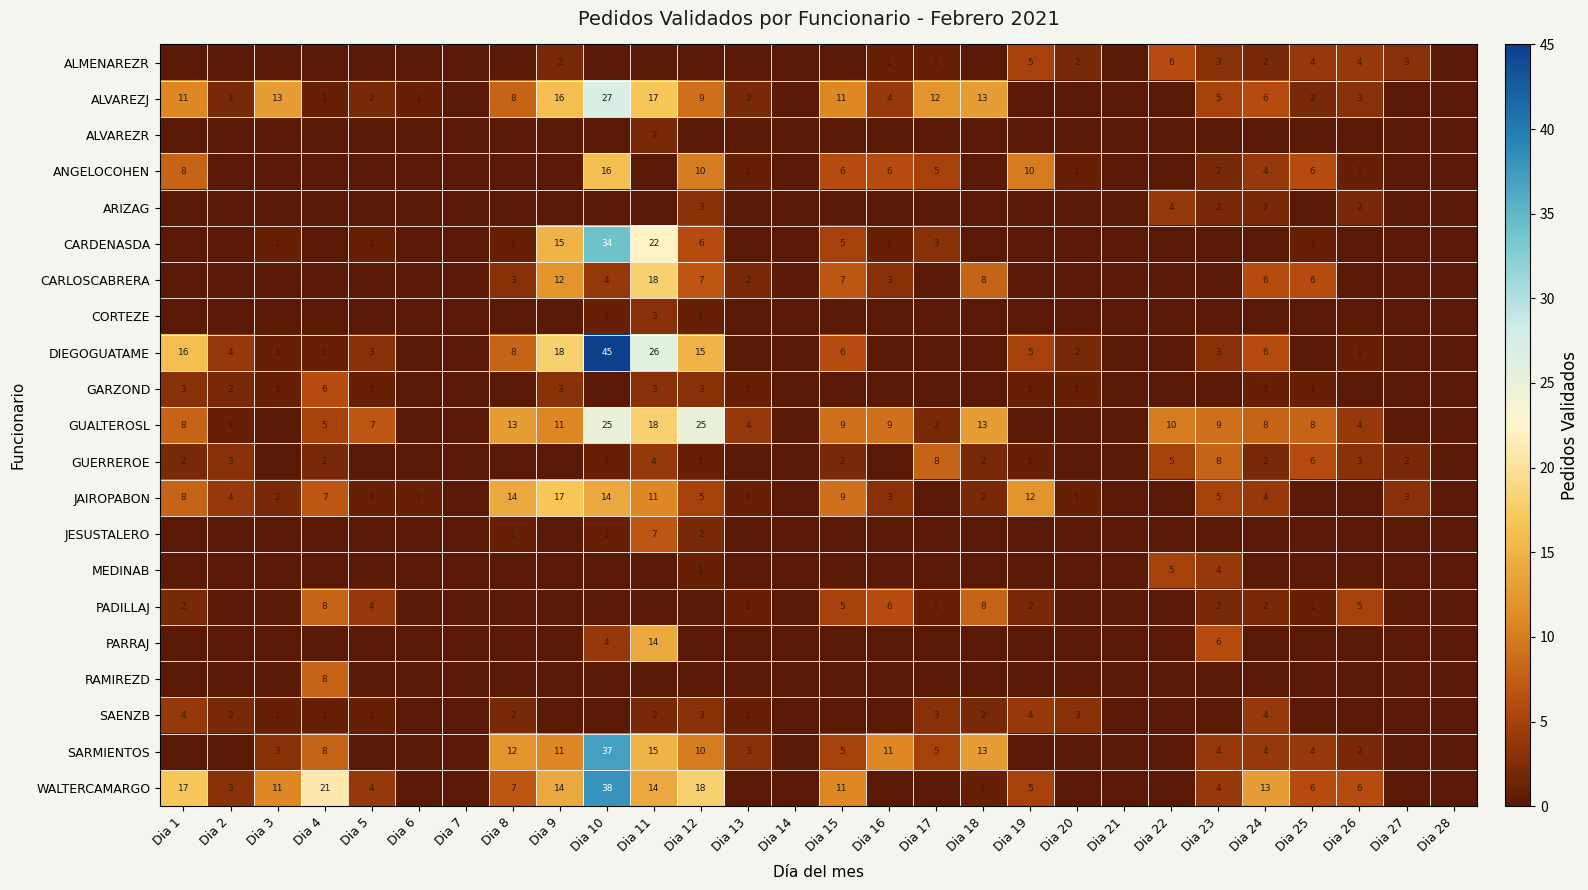

What is the total value across all series at Dia 12?

119